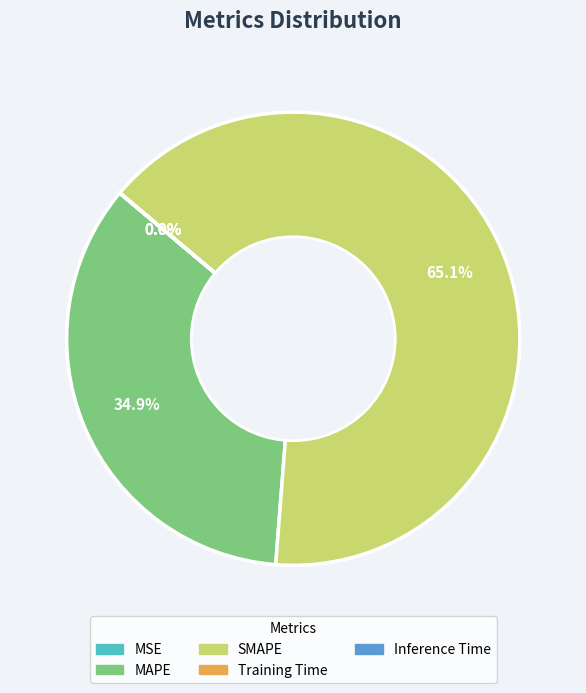

Is the sum of MAPE and SMAPE greater than half?

Yes